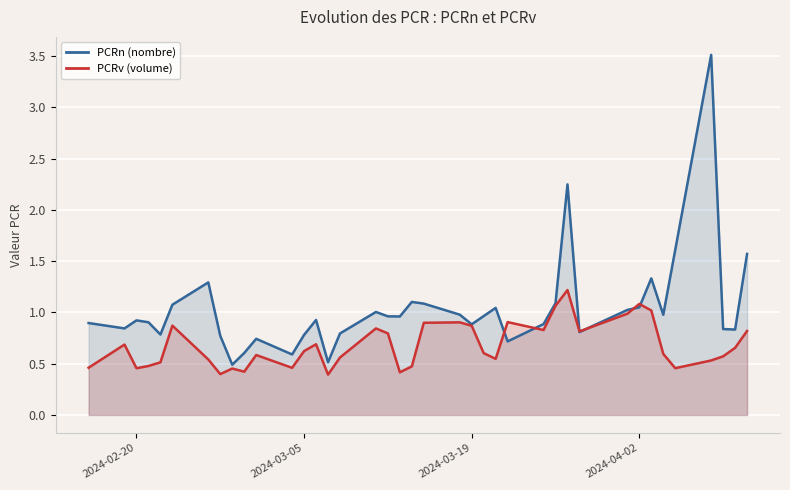

What is the minimum value shown in the chart?

0.4